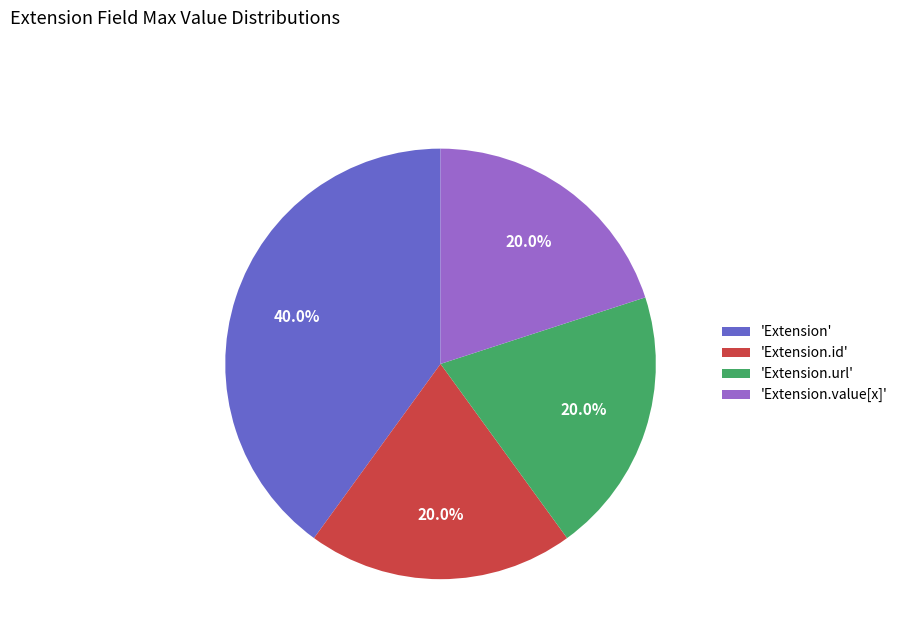

To the nearest percent, what is the average slice percentage?

25%